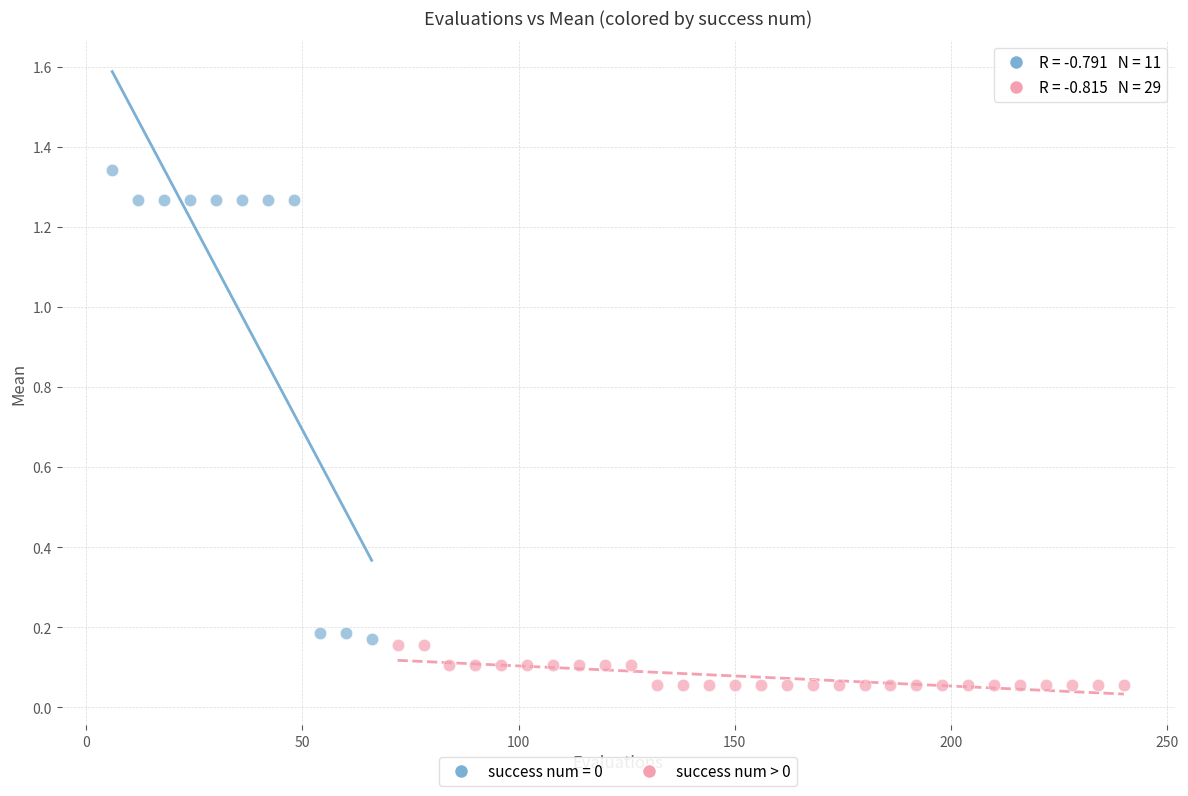

Which series contains the highest Y value?

success num = 0